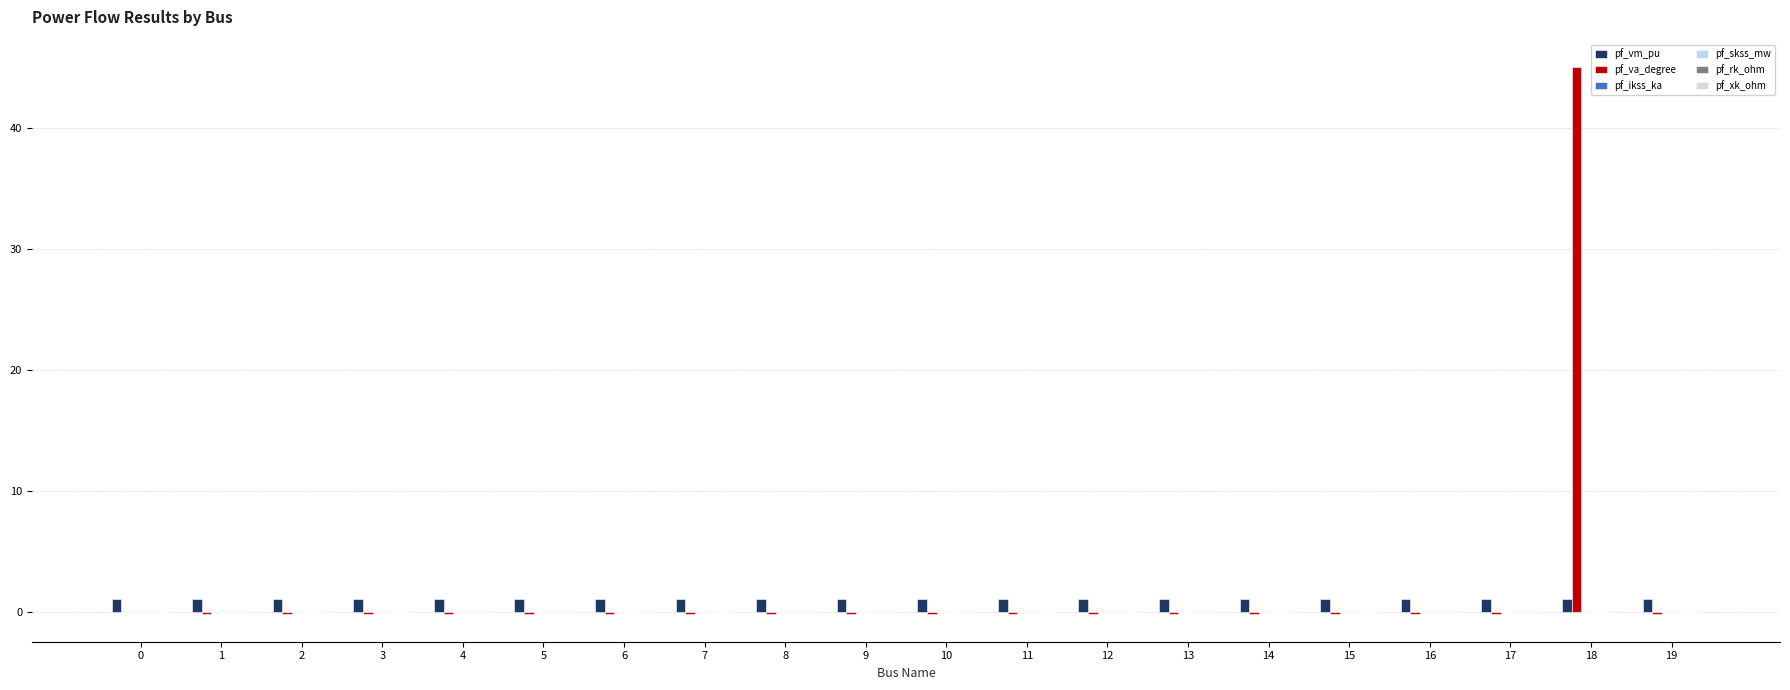

The value of pf_va_degree at 4 is -0.2. True or false?

True